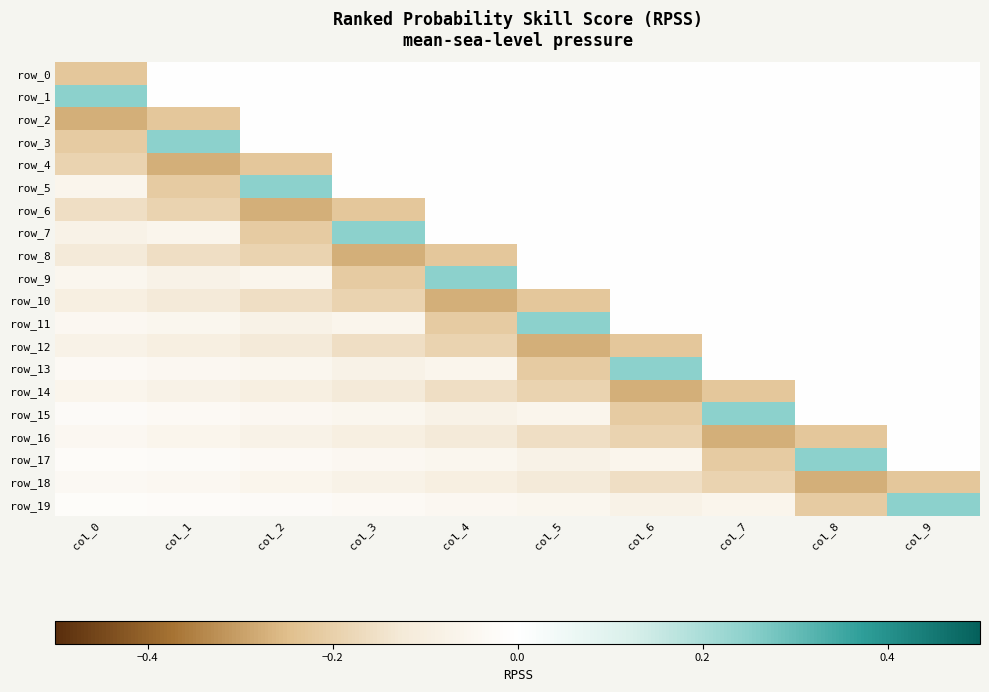

Which series has the largest range (max minus min)?

row_3